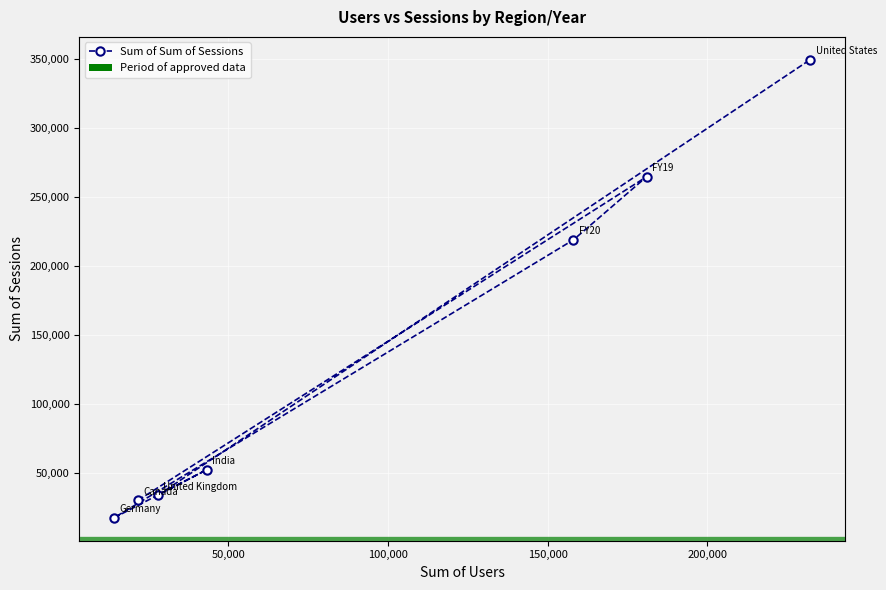

How many interior local valleys (lower than both neighbors) does the data have?

2